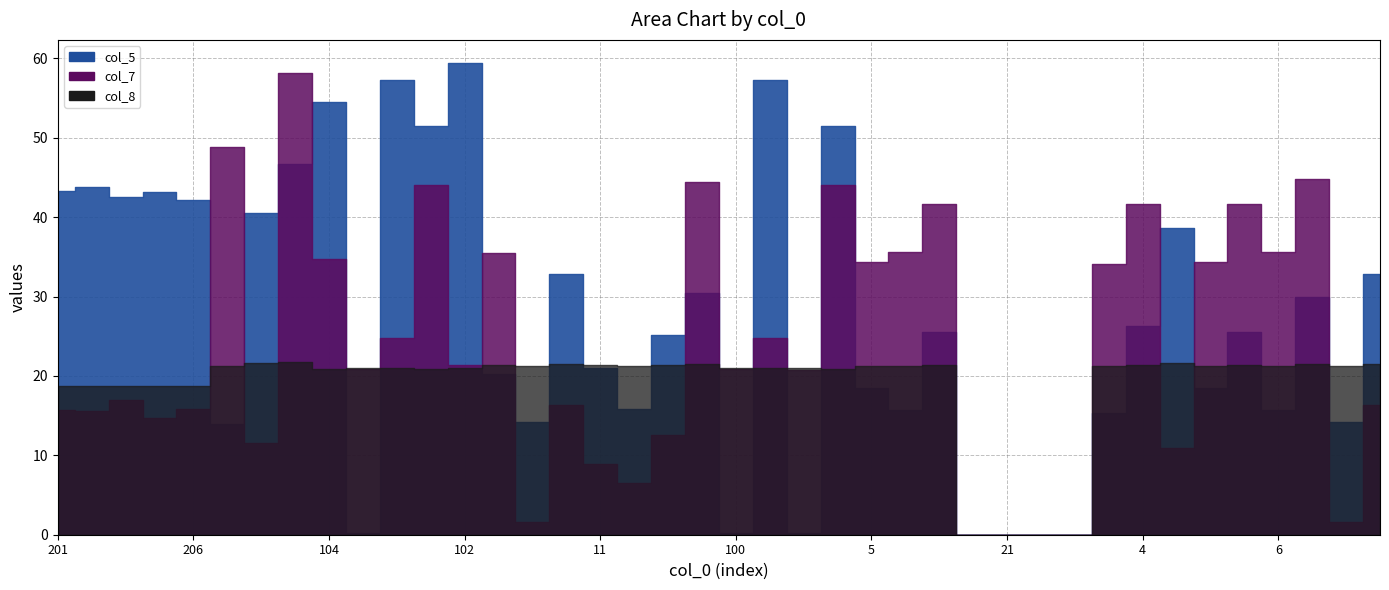

Where is the first local minimum for col_8?

211